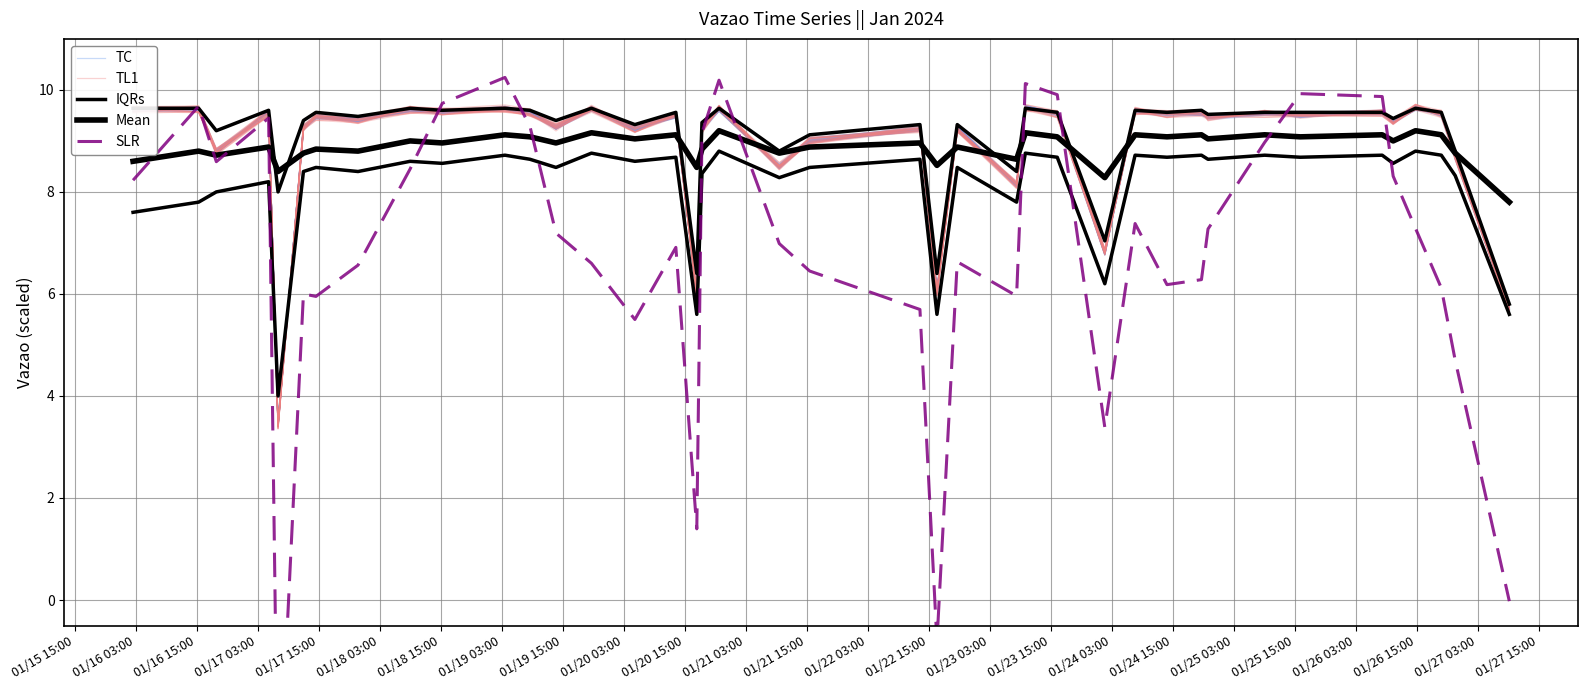

In SLR, how many points are higher than both neighbors (excluding endpoints)?

10